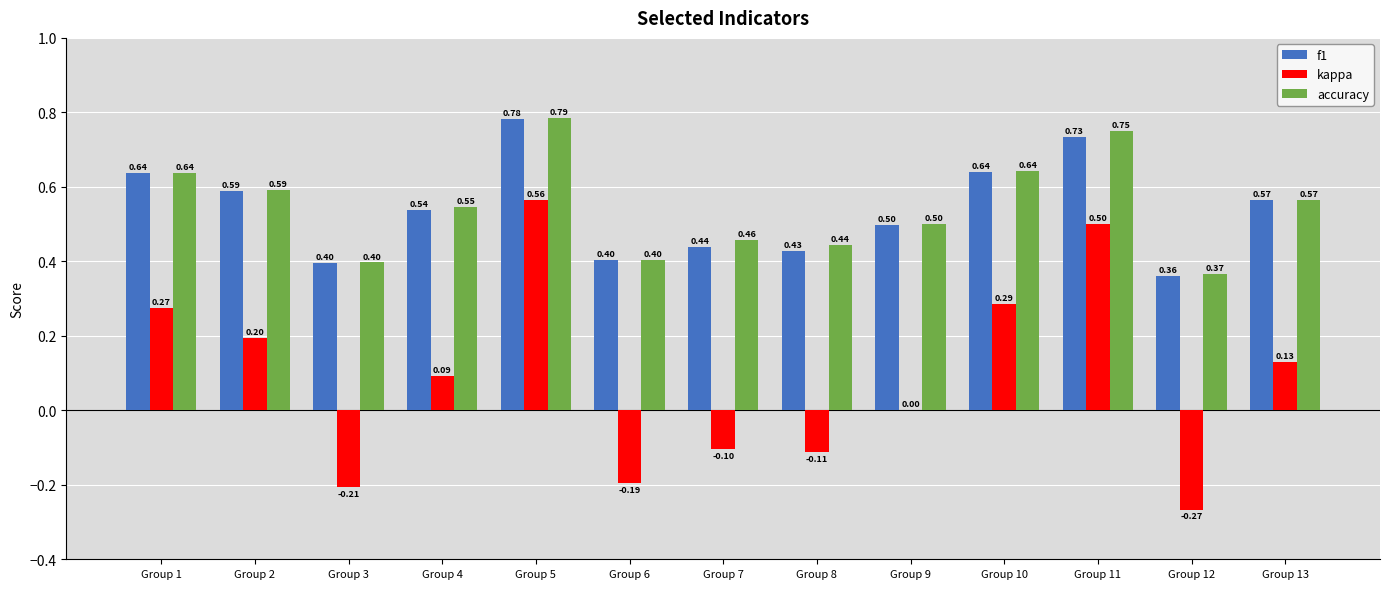

What is the sum of all kappa values?

1.2